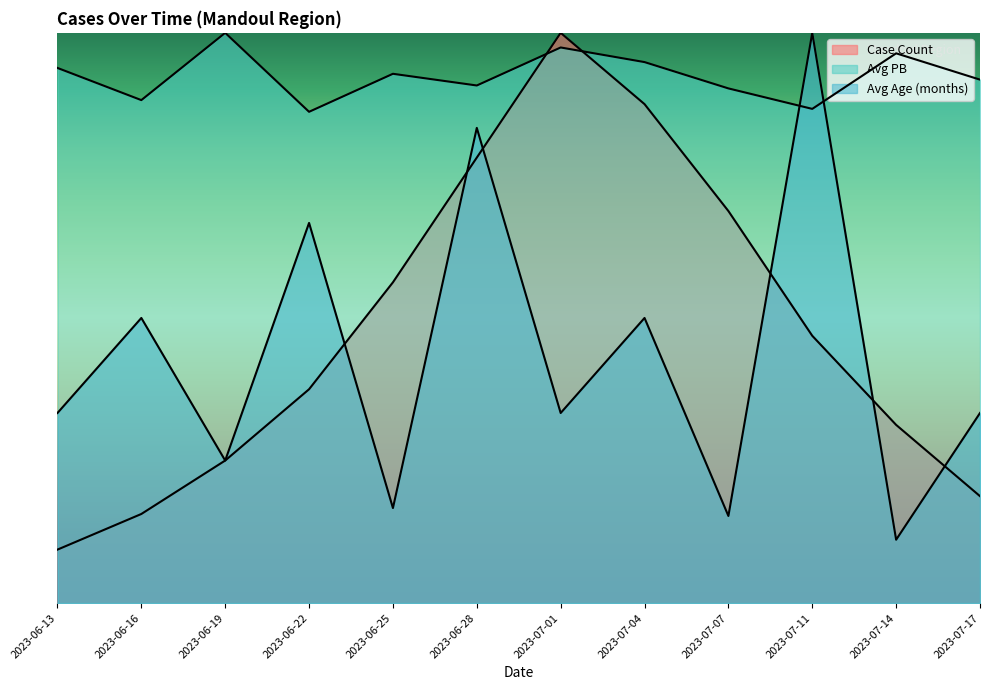

Where do Case Count and Avg PB first cross each other?

2023-06-28 and 2023-07-01